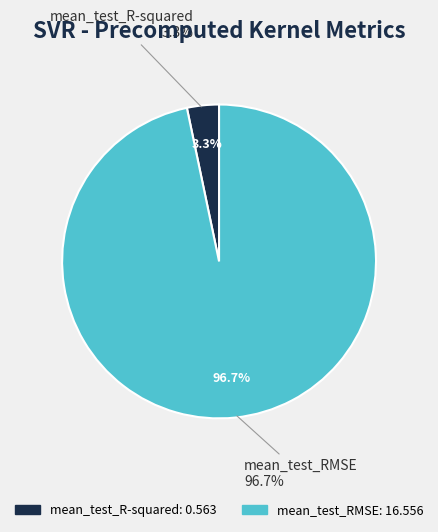

Is it true that mean_test_R-squared is 3% of the pie?

True